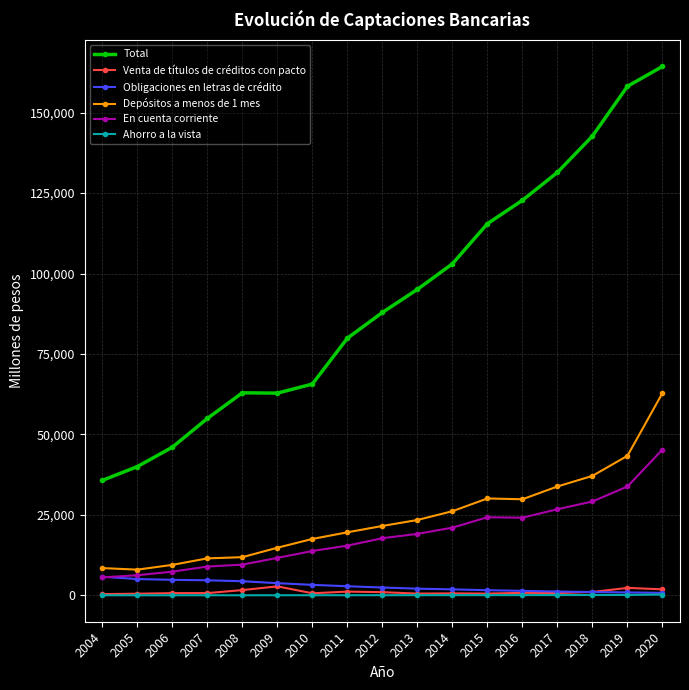

How many distinct data groups are displayed?

6